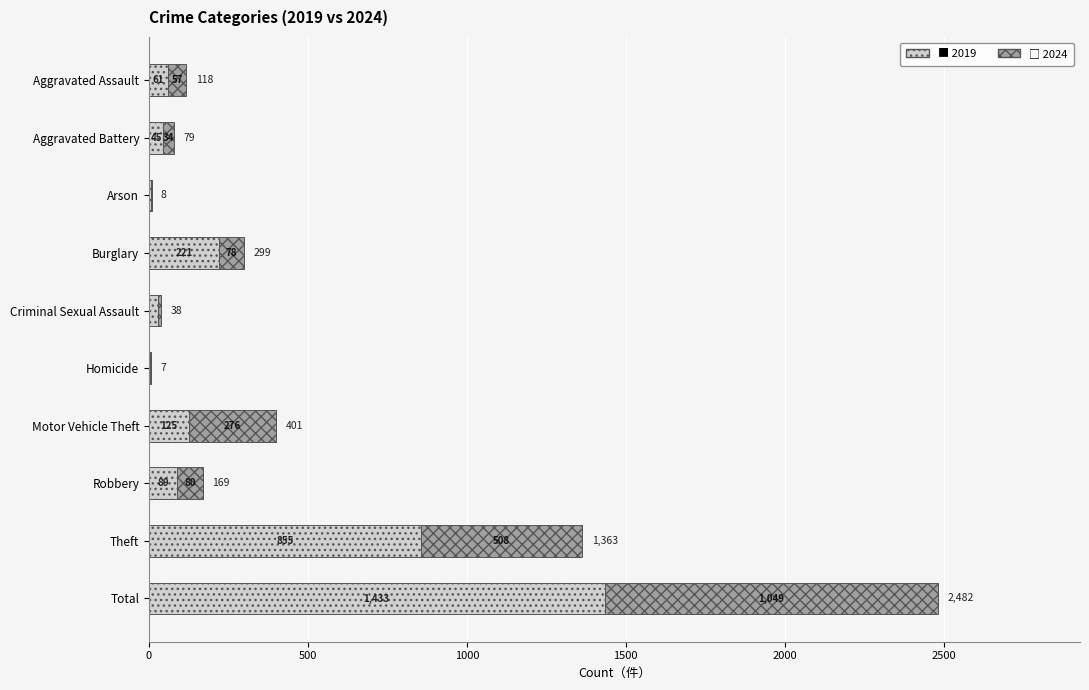

What is the total value across all series at Arson?

8